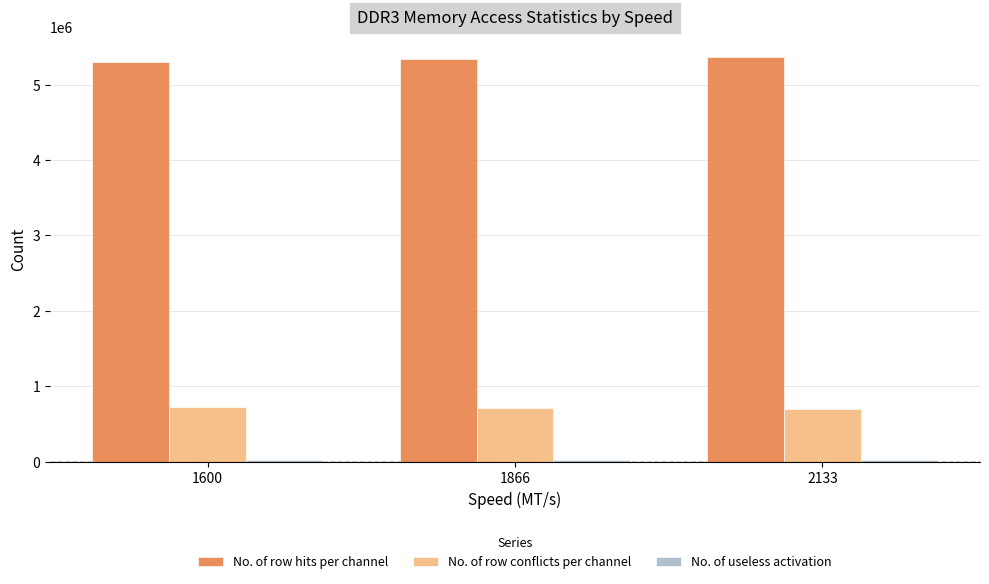

What is the value of the No. of row hits per channel bar at the 3rd from the left?

5371313